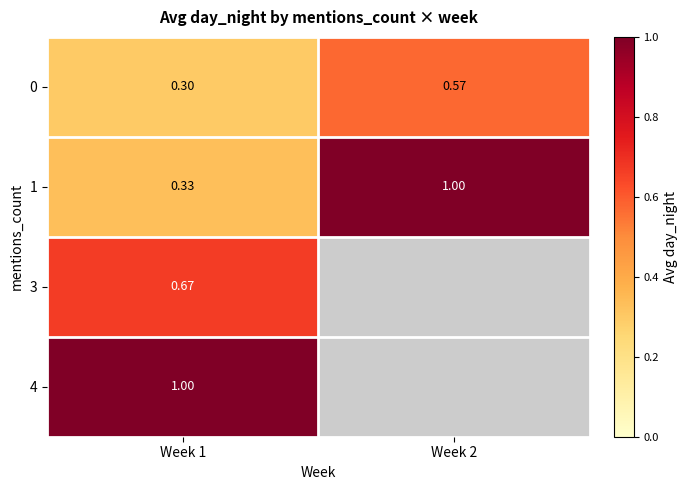

At which label does 1 reach its minimum?

Week 1